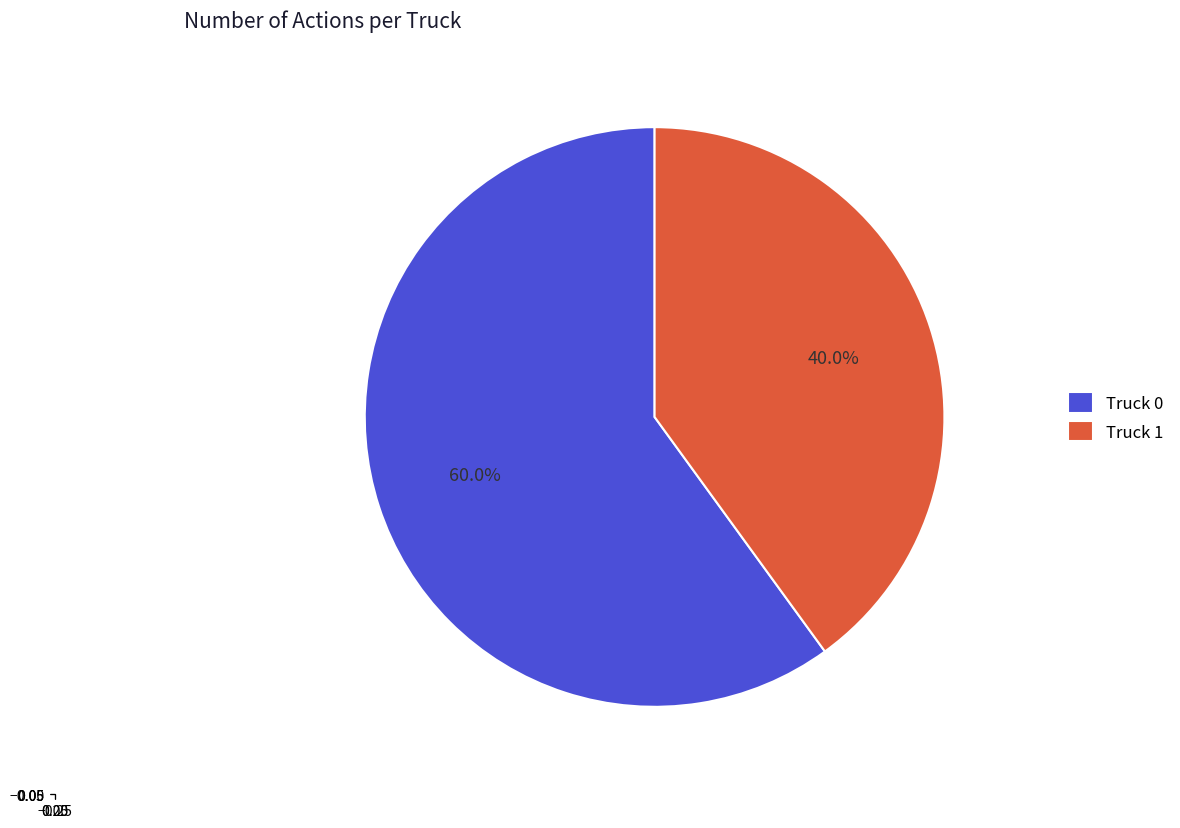

To the nearest percent, what is the average slice percentage?

50%